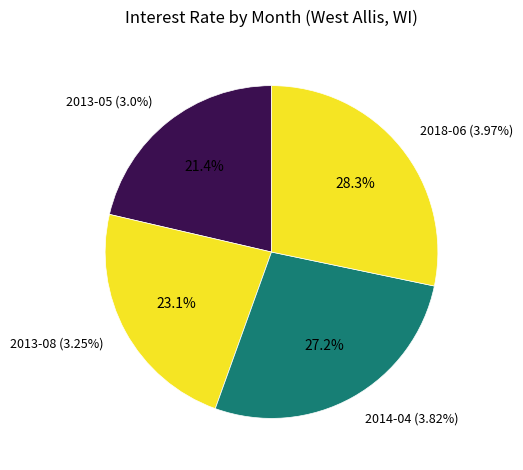

Does 2018-06 account for over 50% of the chart?

No